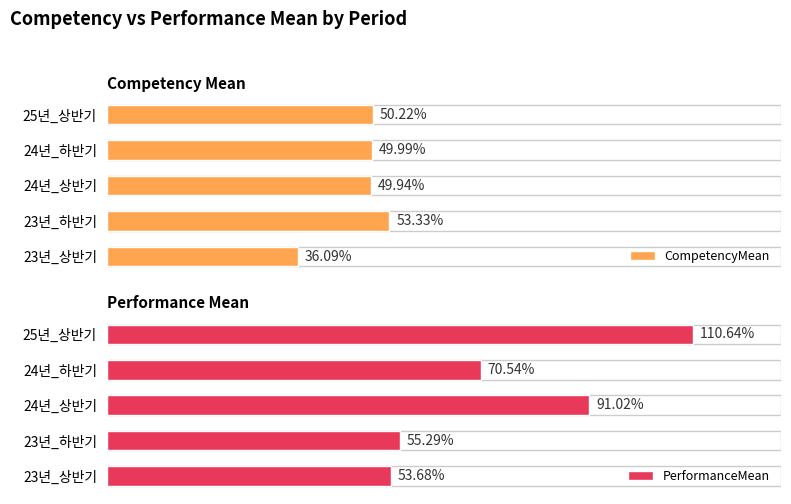

Rank the categories by PerformanceMean value from lowest to highest.

23년_상반기, 23년_하반기, 24년_하반기, 24년_상반기, 25년_상반기